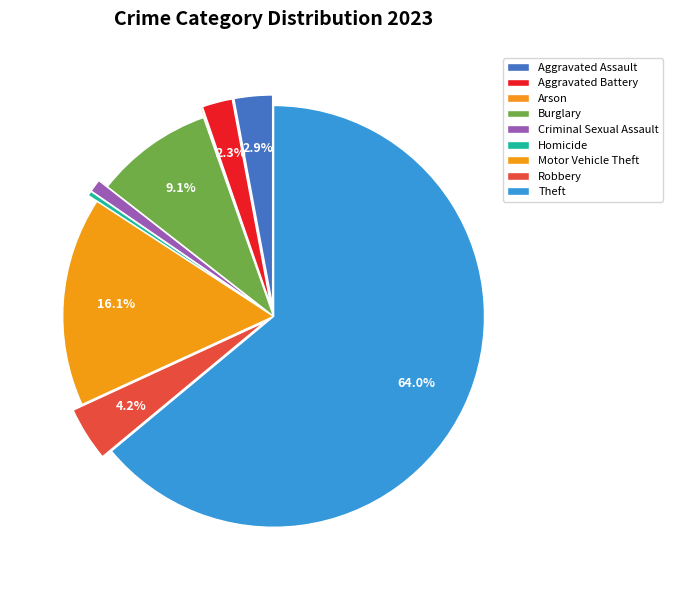

Do Motor Vehicle Theft and Theft together represent more than half of the pie?

Yes